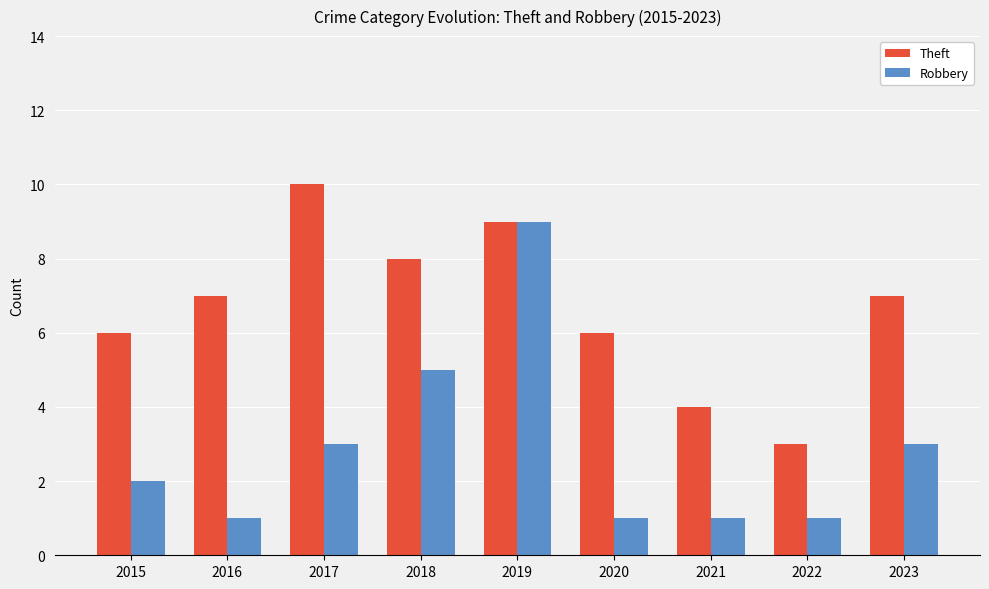

What is the sum of the Theft values at 2020 and 2016?

13